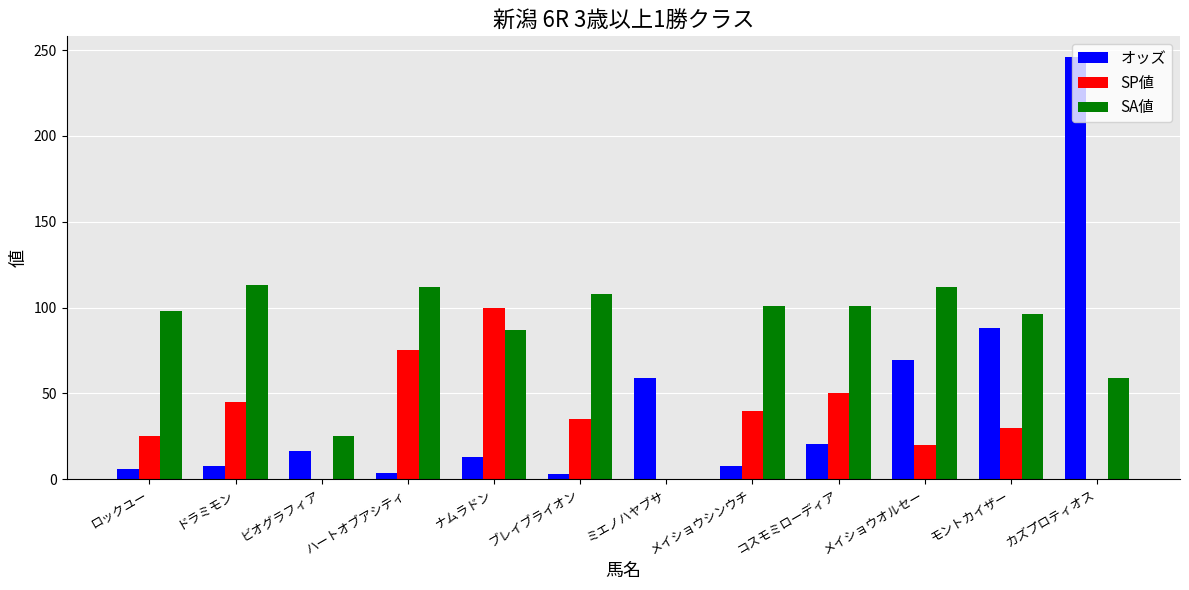

What is the total value across all series at コスモミローディア?

171.3